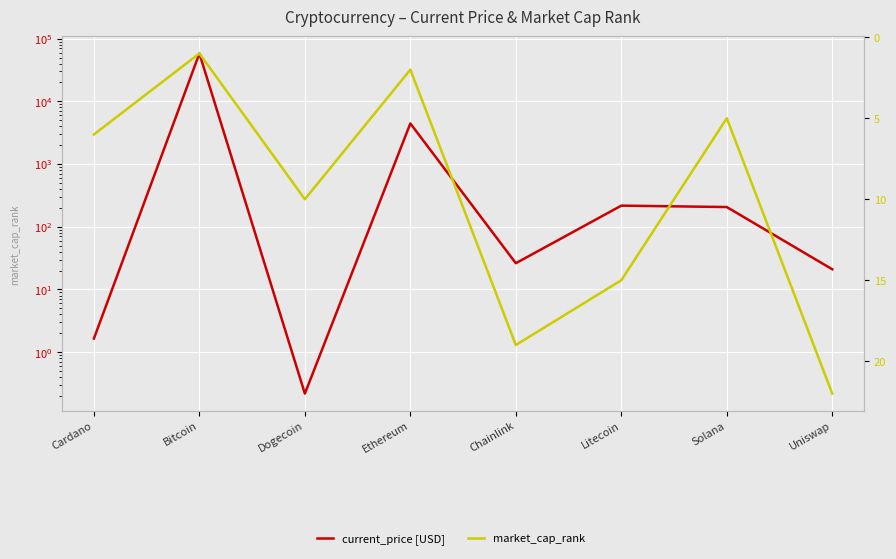

What is the spread (max minus min) of values at Uniswap?

1.0